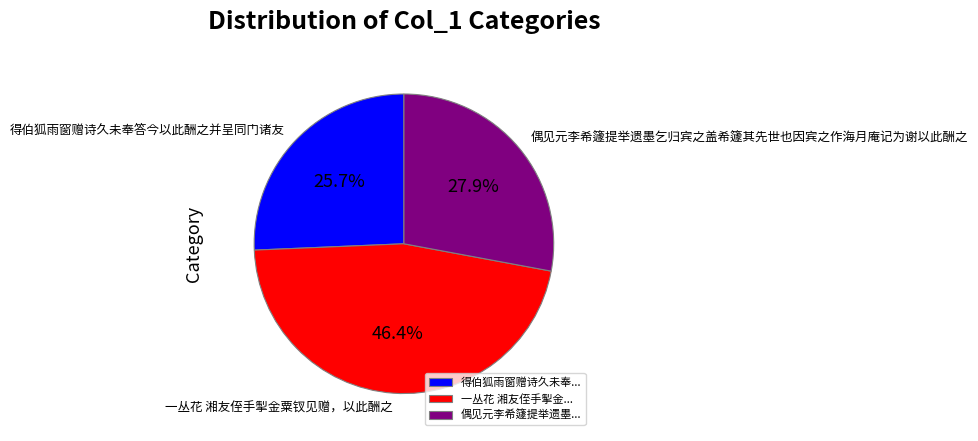

What portion of the pie excludes 得伯狐雨窗赠诗久未奉答今以此酬之并呈同门诸友?

74.3%